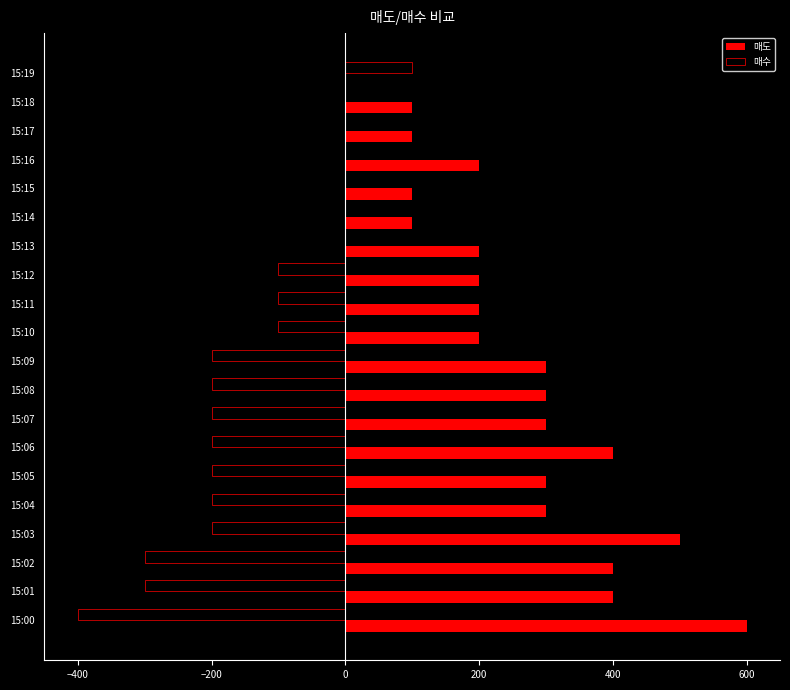

The value of 매도 at 15:19 is 289. True or false?

False